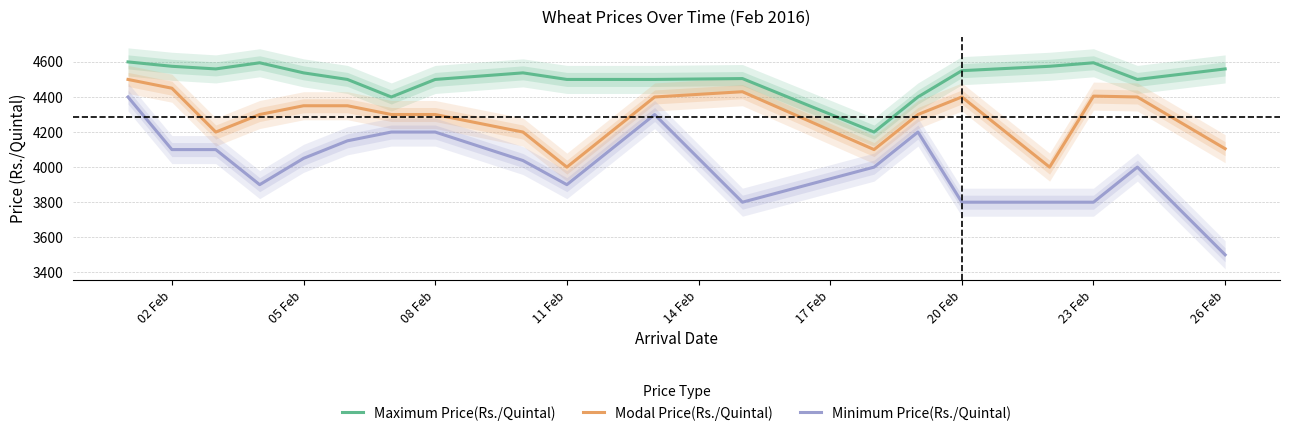

What is the smallest value displayed?

3500.0